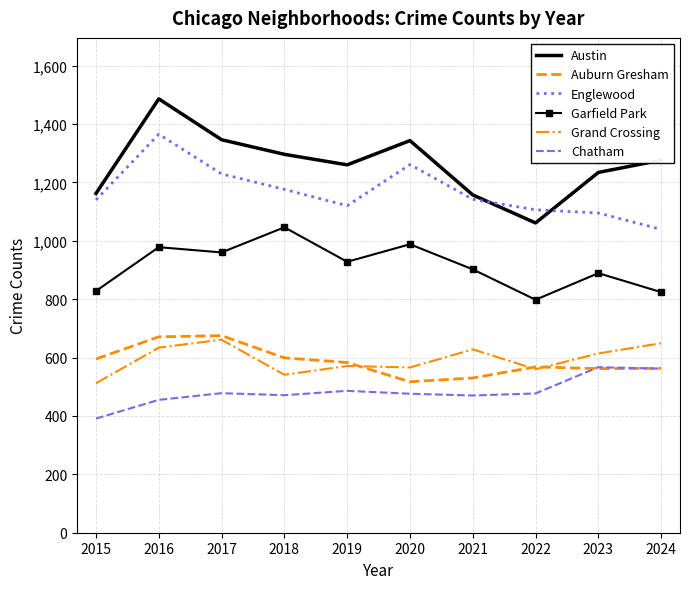

What is the spread (max minus min) of values at 2017?

868